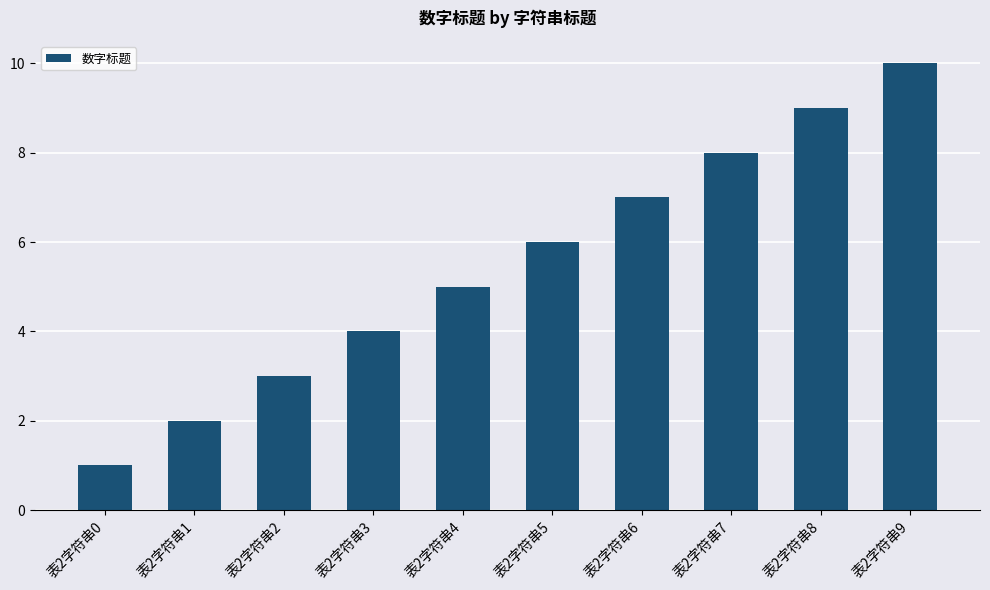

How many bars are there in total?

10